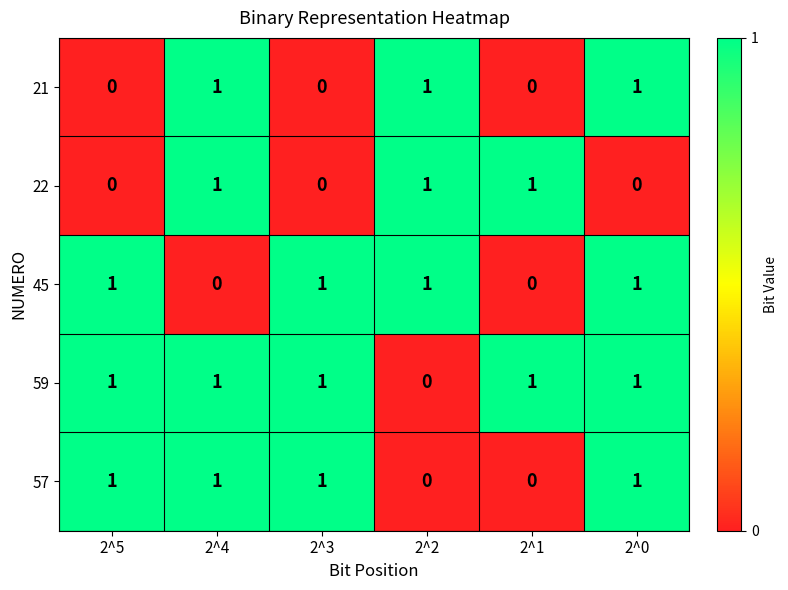

At how many categories does at least one series exceed 0?

6